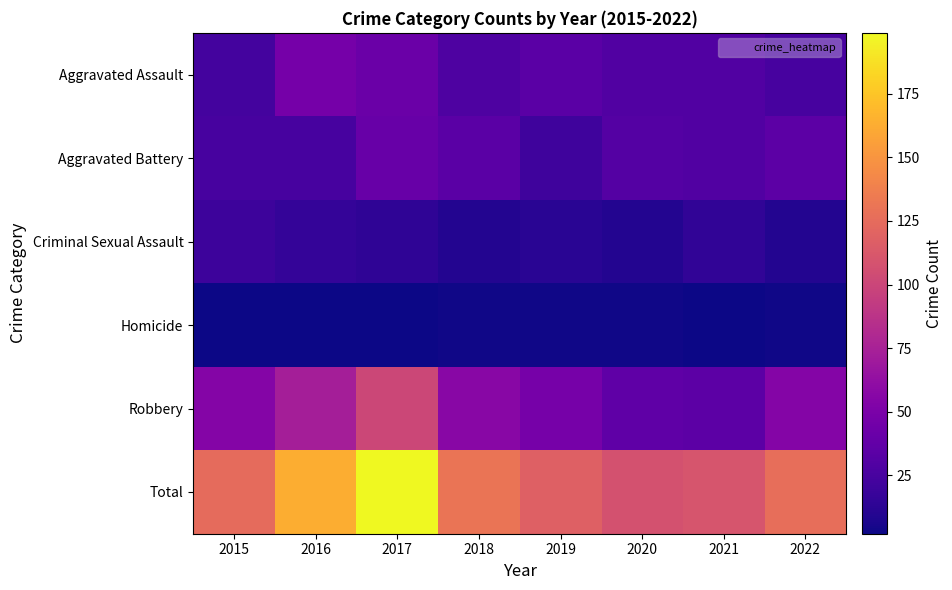

At which category does the chart reach its minimum across all series?

2015